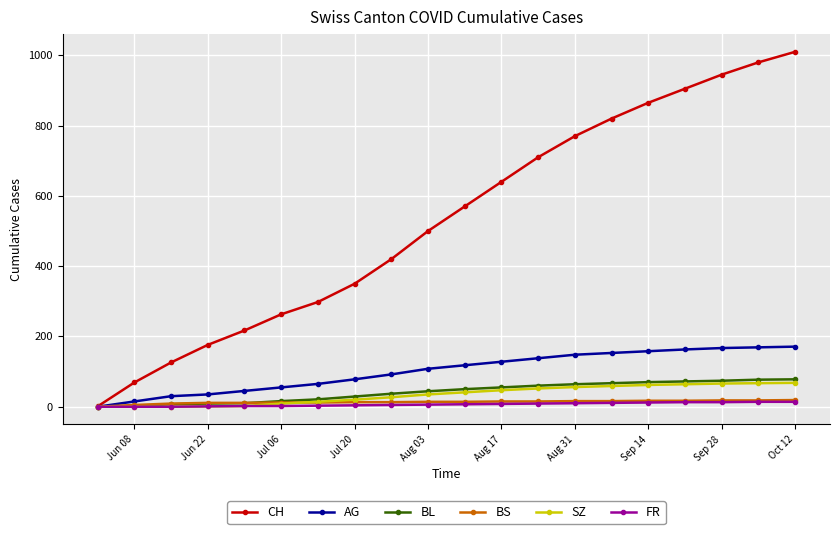

Which series has the widest spread of values?

CH